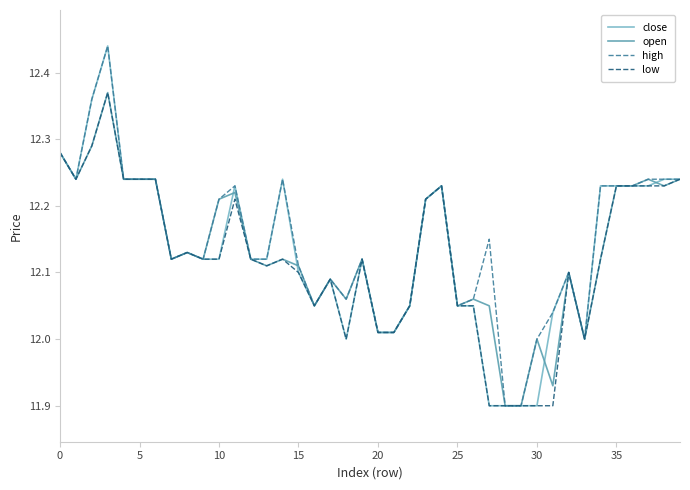

True or false: open and low cross at least once.

False